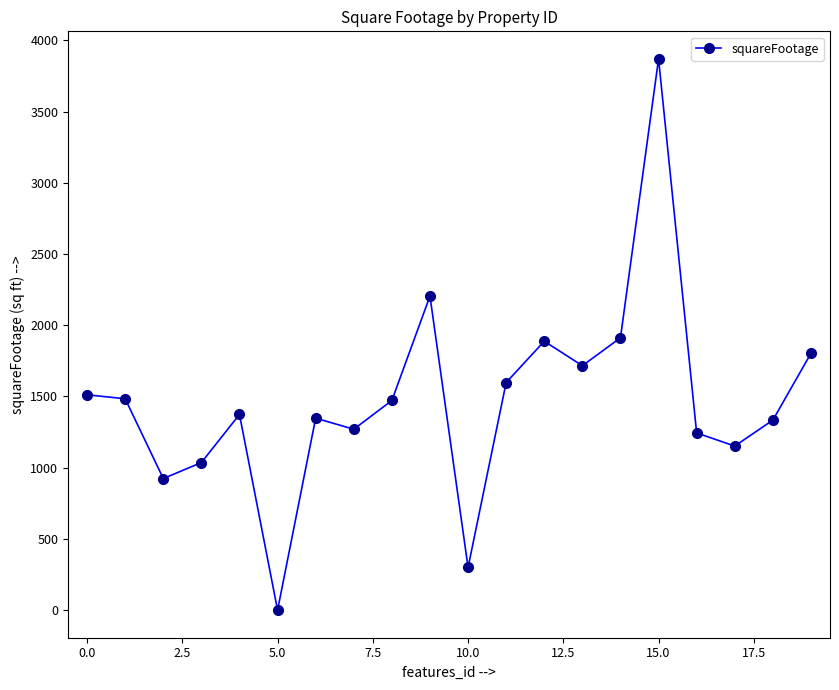

What is the maximum value shown in the chart?

3870